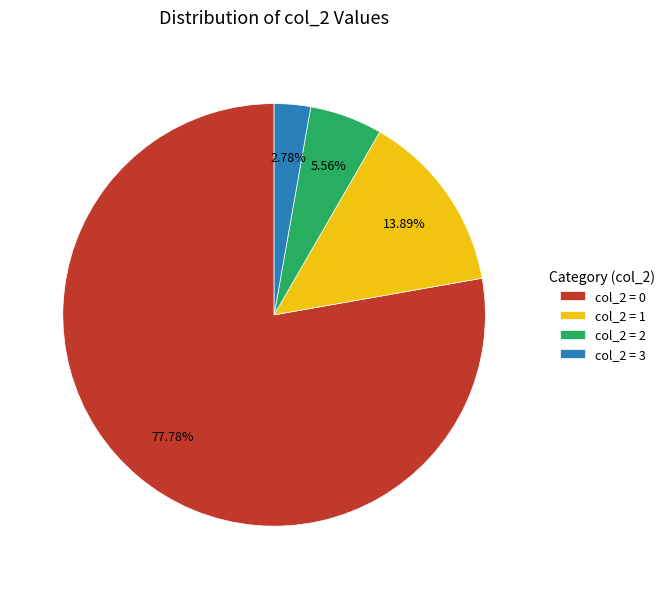

Which category has the smallest portion of the pie?

col_2 = 3